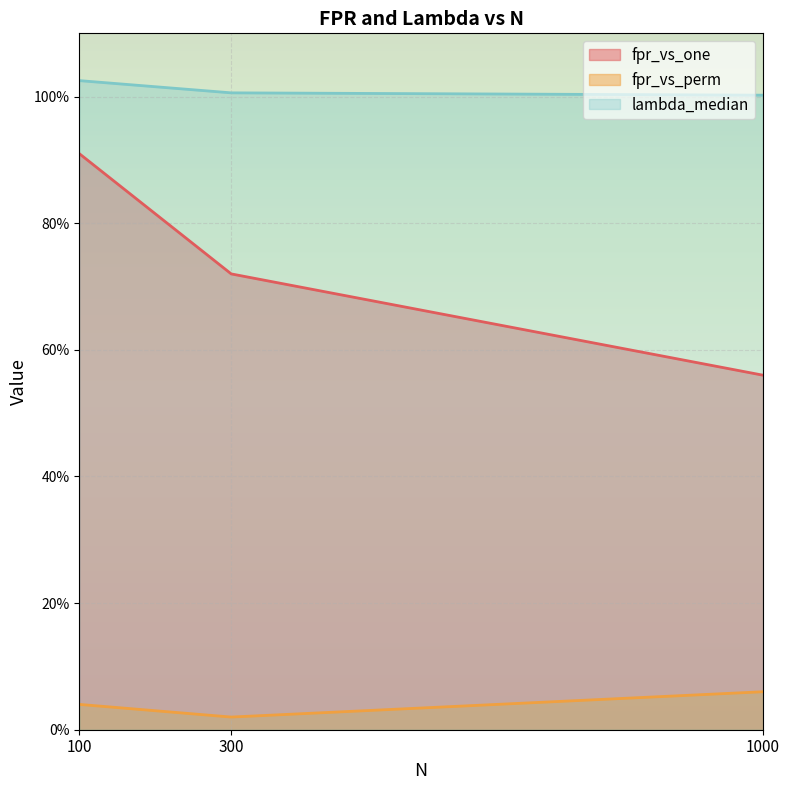

What is the total value across all series at 300?

1.7